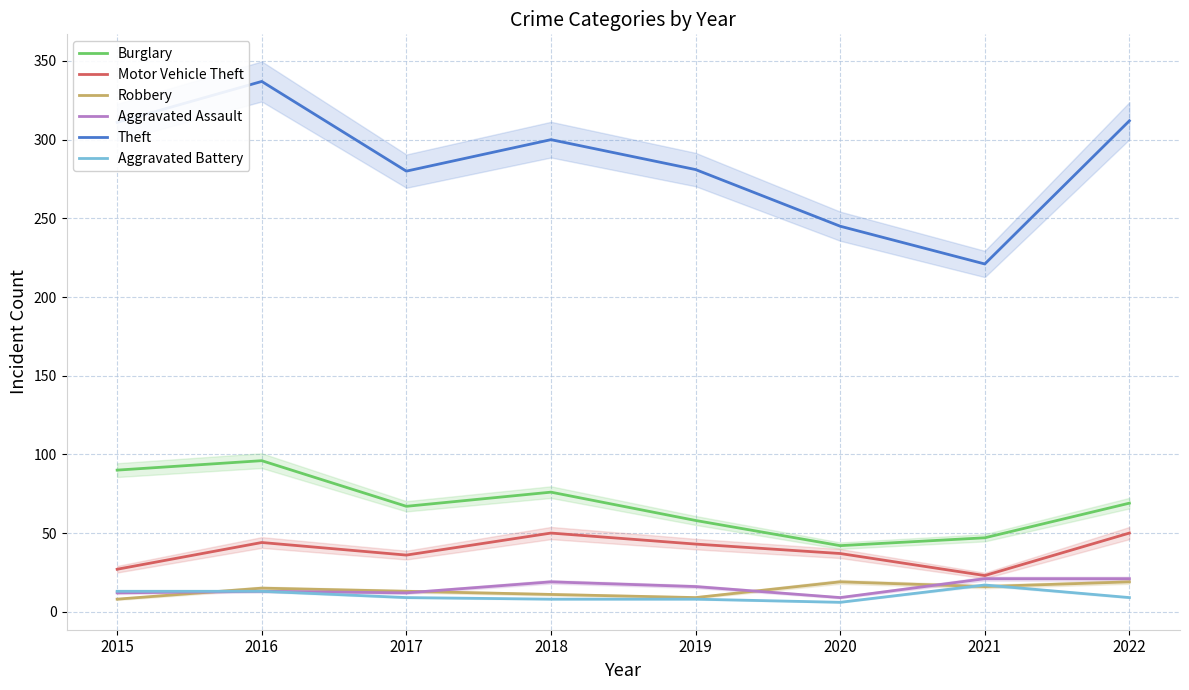

How many lines are shown in the chart?

6